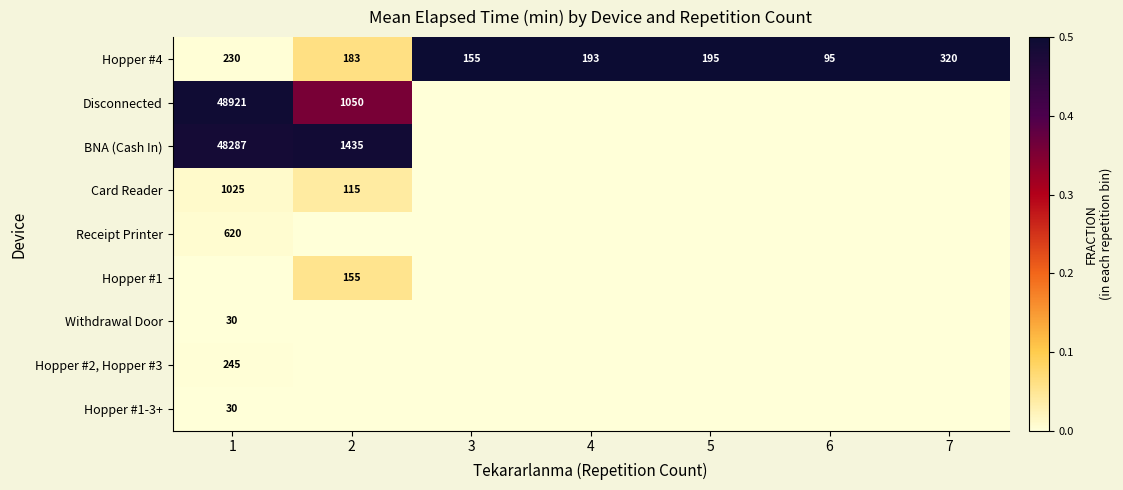

What is the spread (max minus min) of values at 6?

1.0